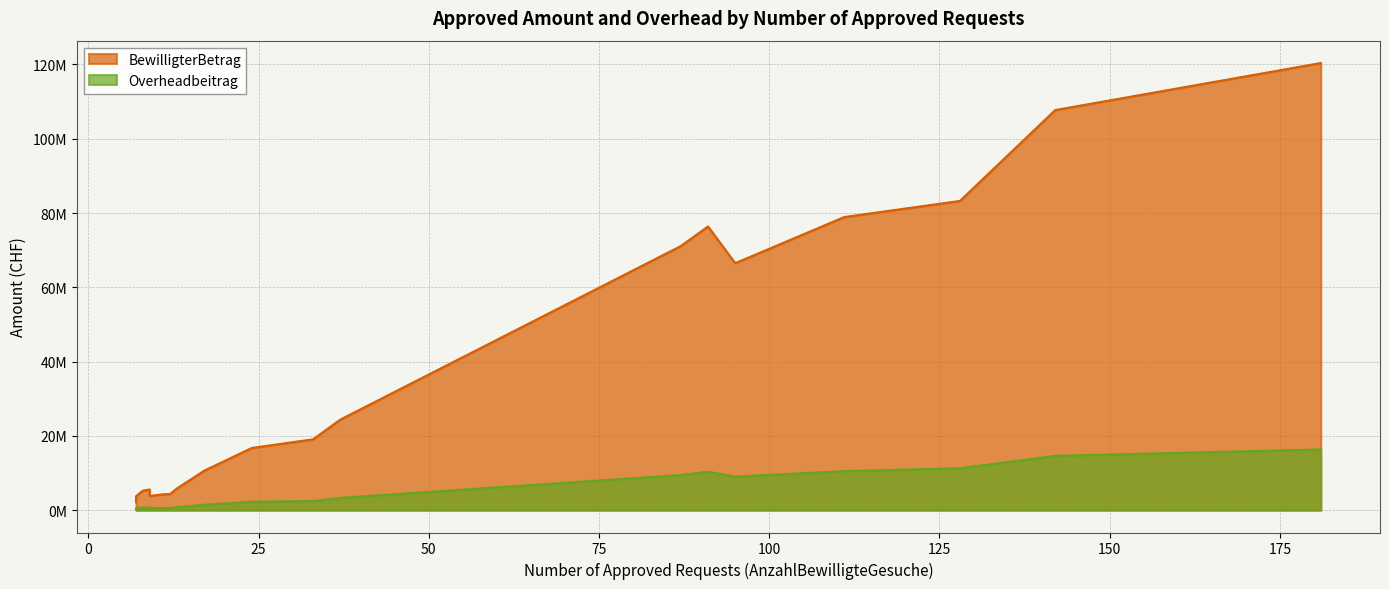

True or false: Overheadbeitrag has a value of 2430232 at 33.

True